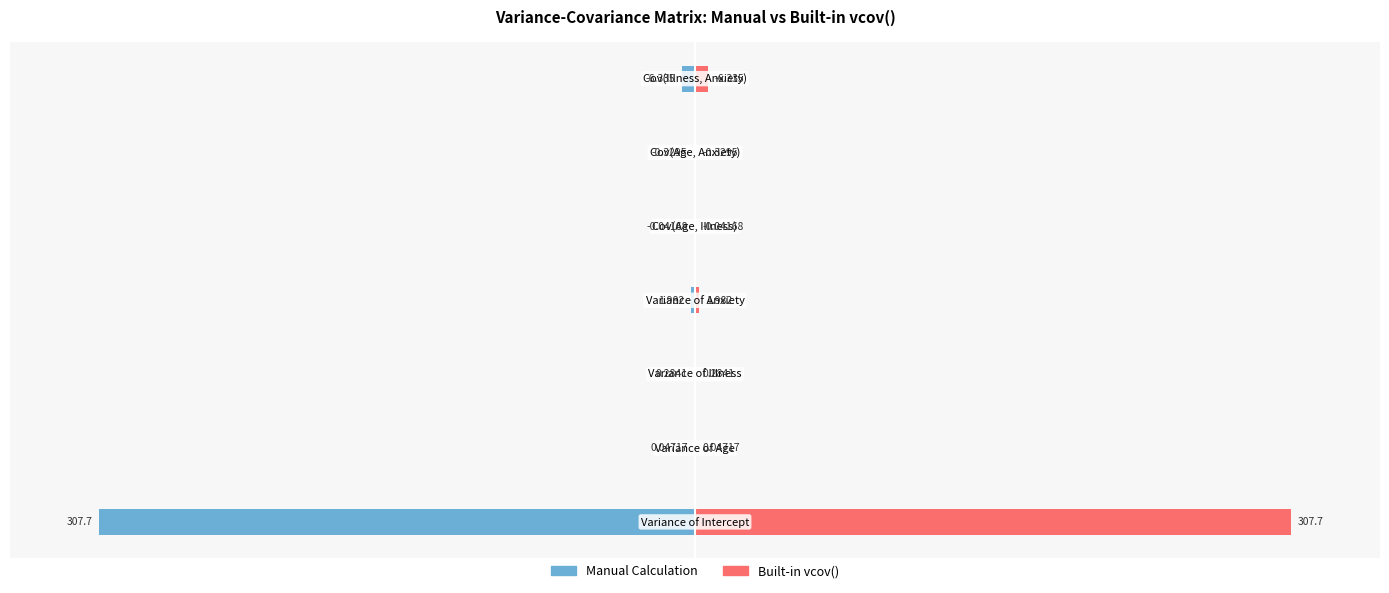

What are all the series names shown in the legend?

Manual Calculation, Built-in vcov()